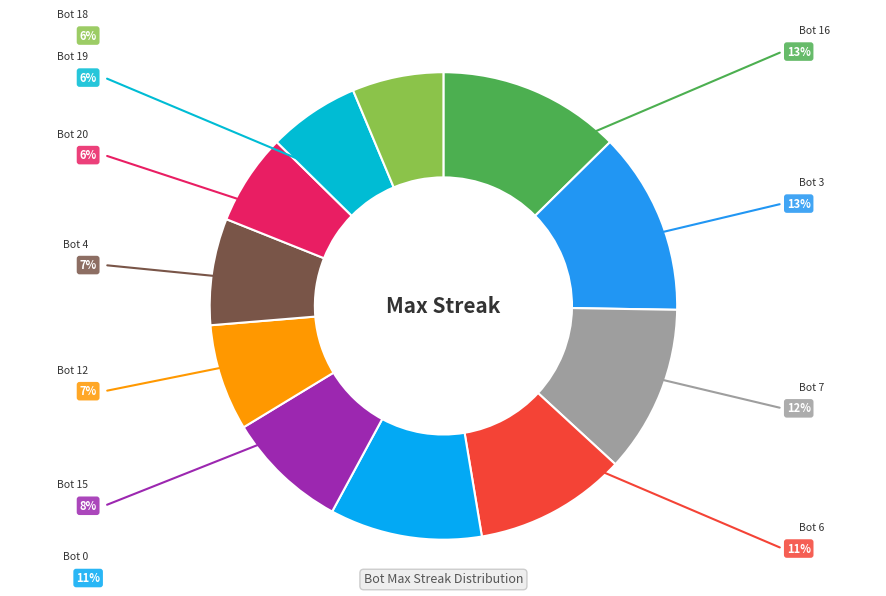

The Bot 6 slice represents 11% of the pie. True or false?

True